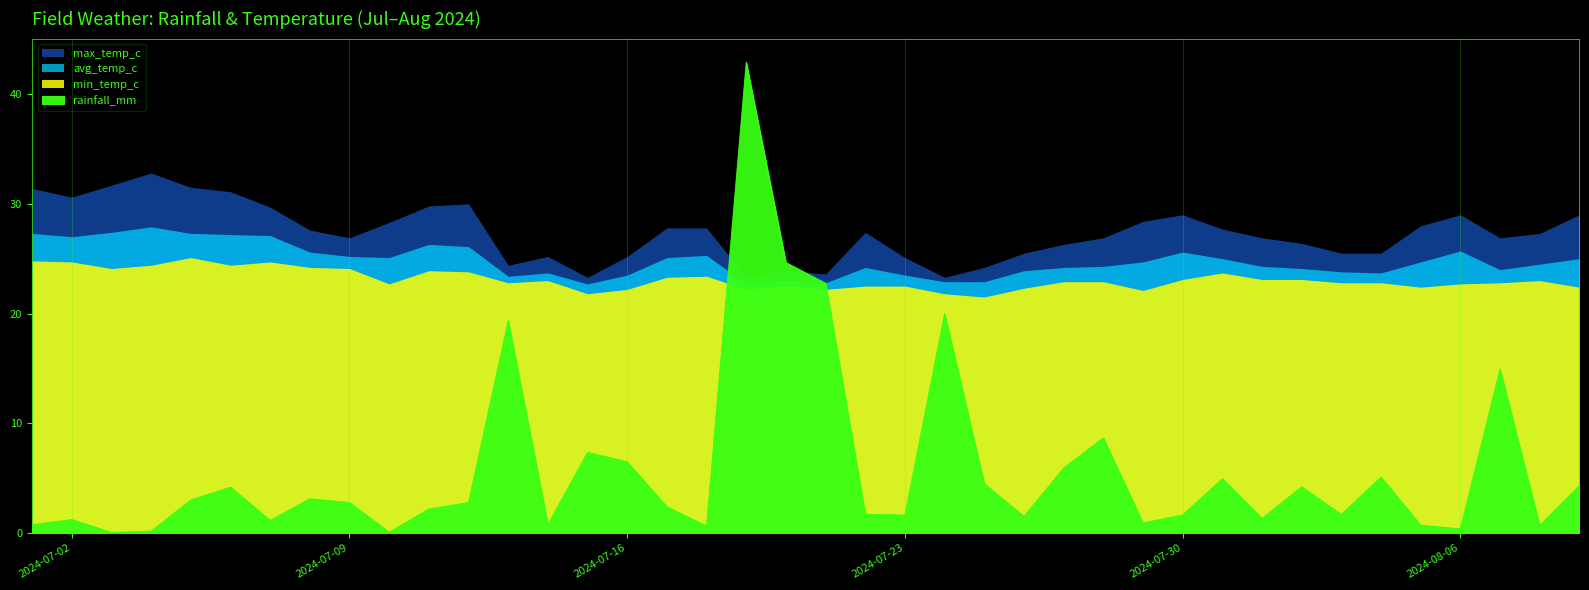

Reading right to left, list all the values displayed in this chart.

rainfall_mm: 4.3	0.7	14.9	0.4	0.7	5.1	1.7	4.2	1.3	5.0	1.6	0.9	8.7	5.9	1.5	4.5	20.0	1.6	1.7	22.8	24.6	42.9	0.6	2.4	6.5	7.3	0.8	19.4	2.8	2.2	0.1	2.8	3.1	1.1	4.2	3.0	0.2	0.1	1.2	0.8
avg_temp_c: 25.0	24.5	24.0	25.7	24.7	23.7	23.8	24.1	24.3	25.0	25.6	24.7	24.3	24.2	23.9	22.9	22.9	23.5	24.2	22.8	23.0	22.7	25.3	25.1	23.5	22.7	23.7	23.4	26.1	26.3	25.1	25.2	25.6	27.1	27.2	27.3	27.9	27.4	27.0	27.3
max_temp_c: 29.0	27.3	26.9	29.0	28.0	25.5	25.5	26.4	26.9	27.7	29.0	28.4	26.9	26.3	25.5	24.2	23.3	25.1	27.4	23.6	23.9	23.3	27.8	27.8	25.2	23.3	25.2	24.4	30.0	29.8	28.3	26.9	27.6	29.7	31.1	31.5	32.8	31.7	30.6	31.4
min_temp_c: 22.4	23.0	22.8	22.7	22.4	22.8	22.8	23.1	23.1	23.7	23.1	22.1	22.9	22.9	22.3	21.5	21.8	22.5	22.5	22.2	22.5	22.2	23.4	23.3	22.2	21.8	23.0	22.8	23.8	23.9	22.7	24.1	24.2	24.7	24.4	25.1	24.4	24.1	24.7	24.8